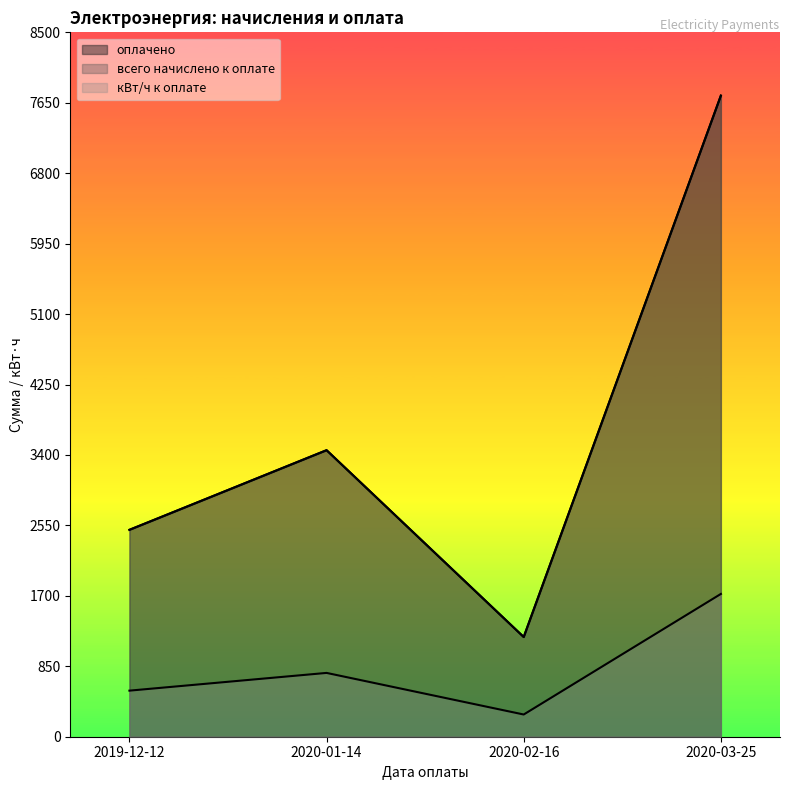

What are all the series names shown in the legend?

оплачено, всего начислено к оплате, кВт/ч к оплате